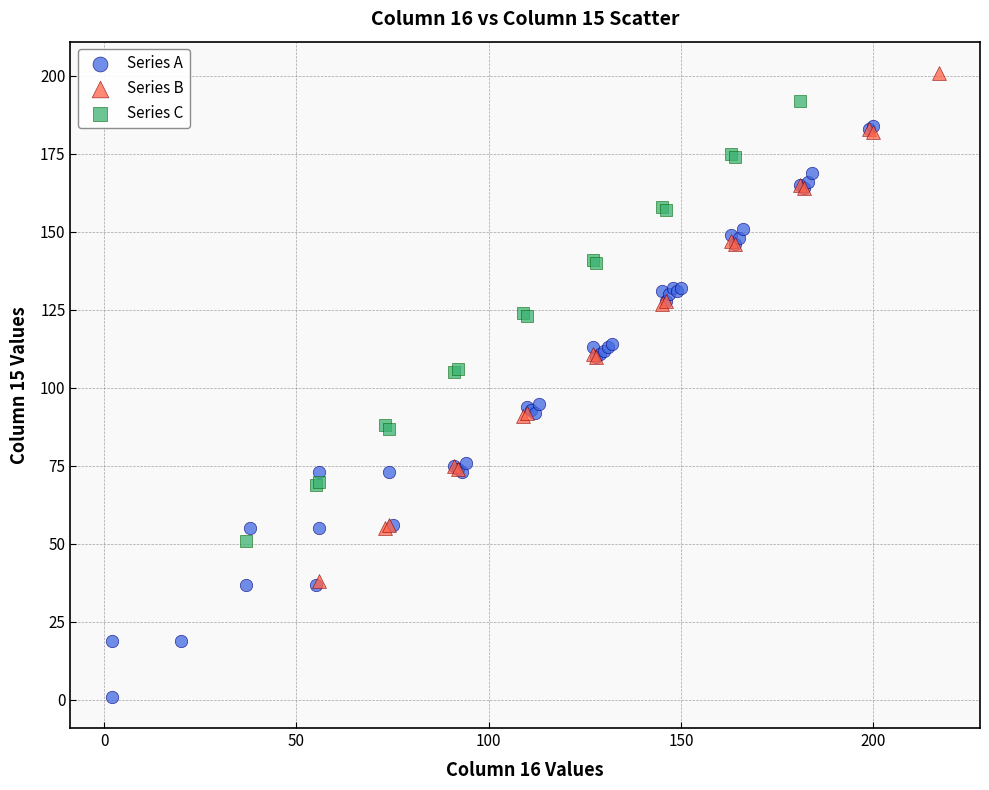

Which series reaches the maximum Y coordinate?

Series B